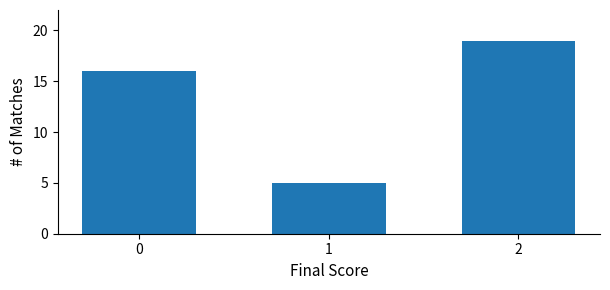

Reading left to right, extract all data points from this chart.

0=16	1=5	2=19